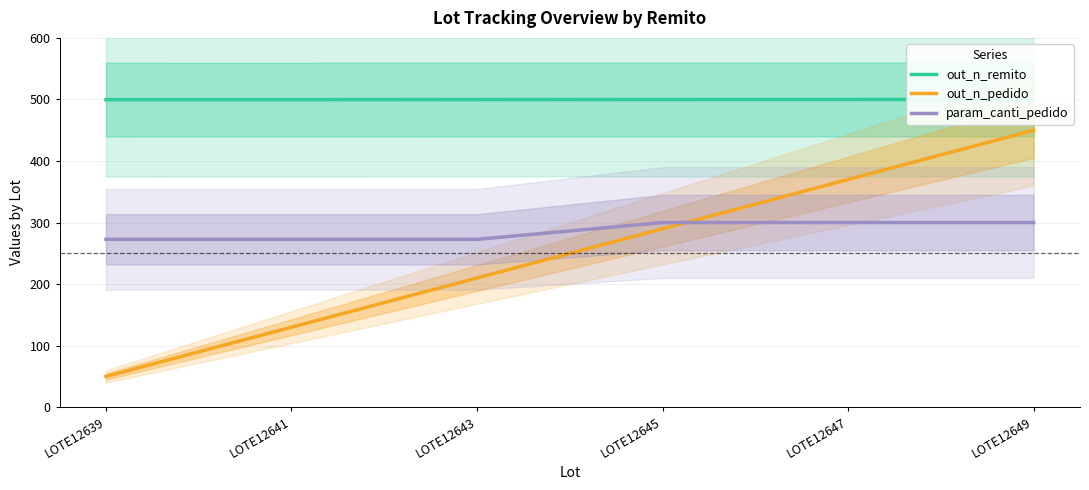

What is the sum of the out_n_pedido values at LOTE12647 and LOTE12639?

420.0